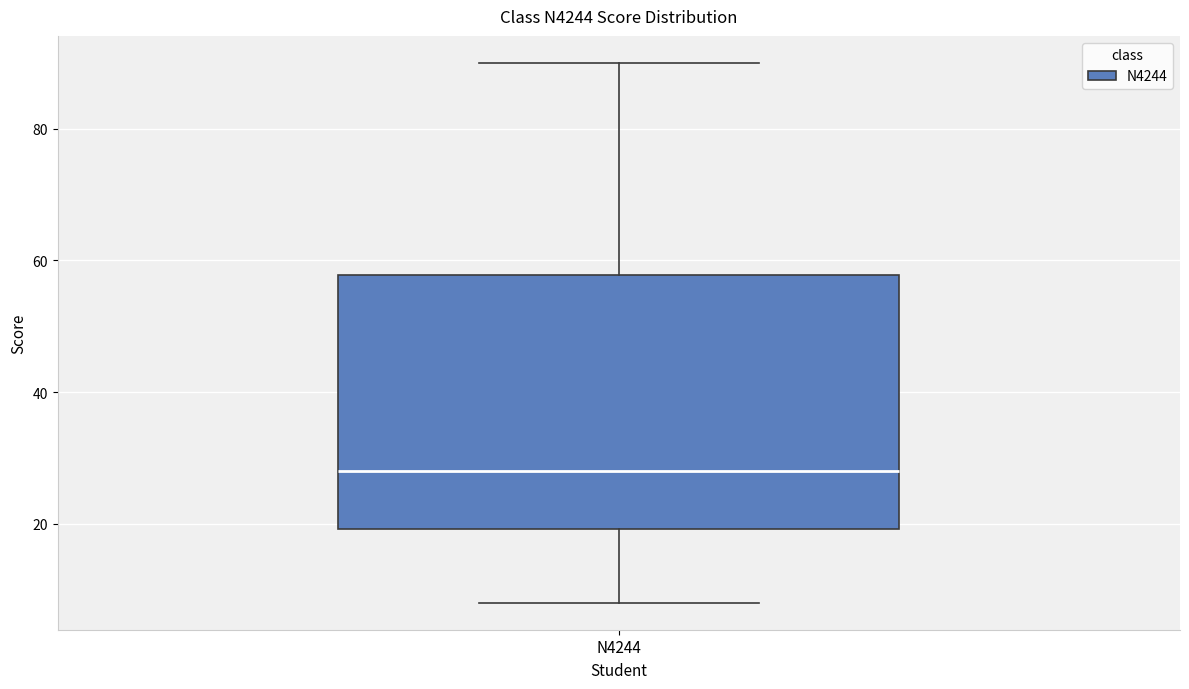

Transcribe this box plot: give where the median line is, the range the box spans, and where the two whiskers end, as read against the y-axis. The values are not printed on the chart, so give them approximately, as read against the axis.

median 28, box 20 to 58, whiskers 8 to 90